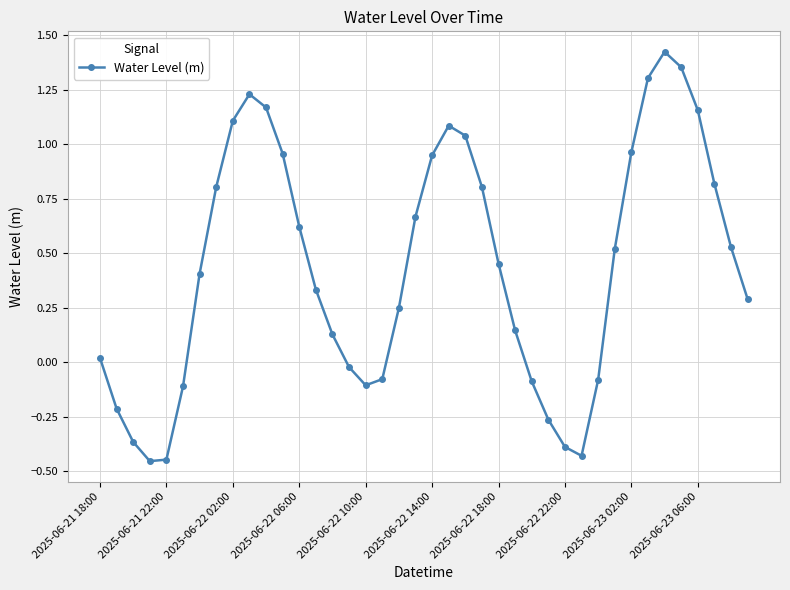

What is the difference between the maximum and minimum values?

1.9